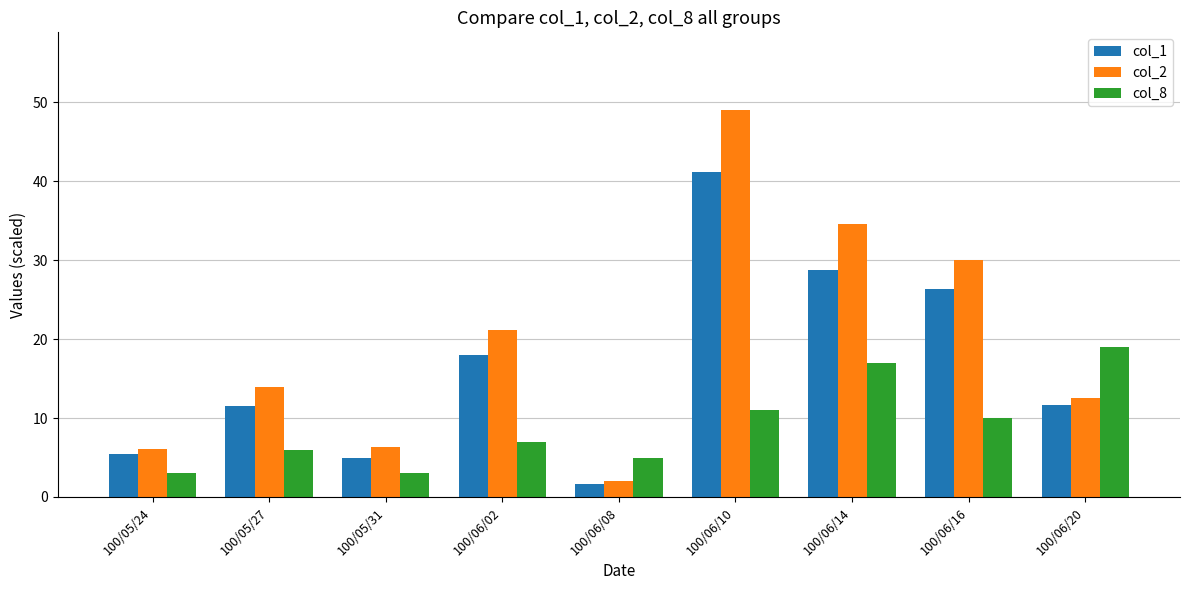

What are all the series names shown in the legend?

col_1, col_2, col_8